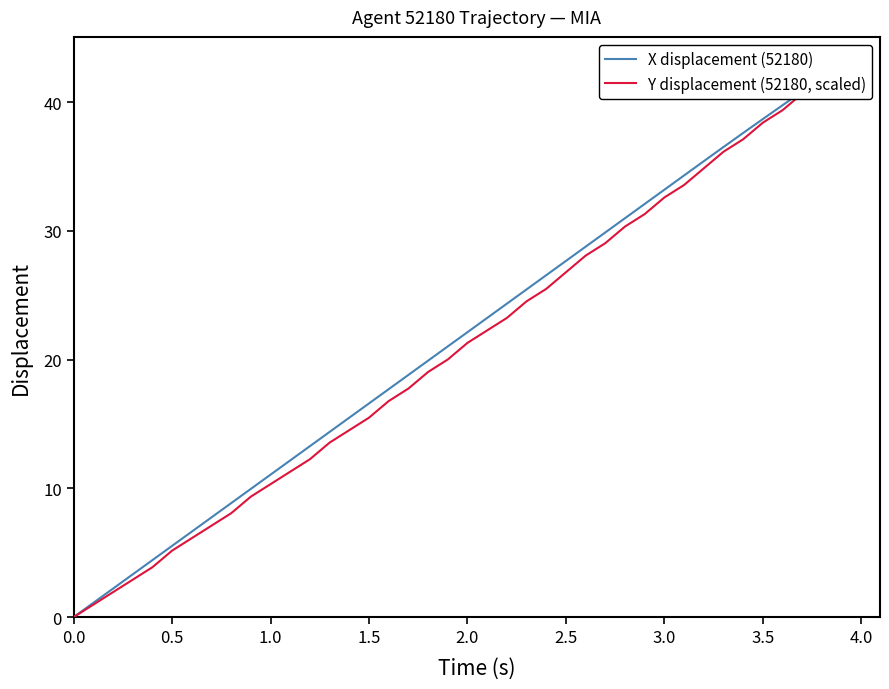

After their last crossing, which series has the higher values: Y displacement (52180, scaled) or X displacement (52180)?

Y displacement (52180, scaled)